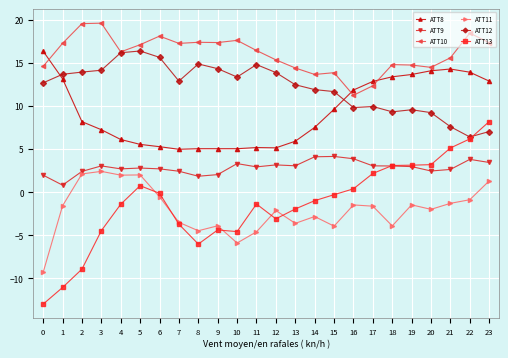

What is the total value across all series at 12?

32.3